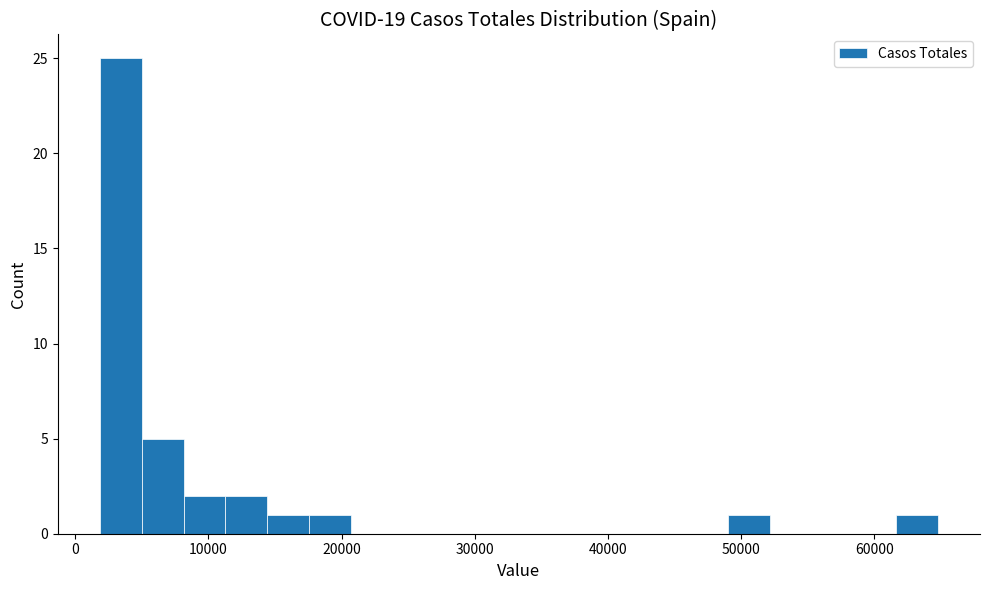

Around what value on the x-axis is the tallest bar? Give the approximate position of its centre, as read against the axis.

3000